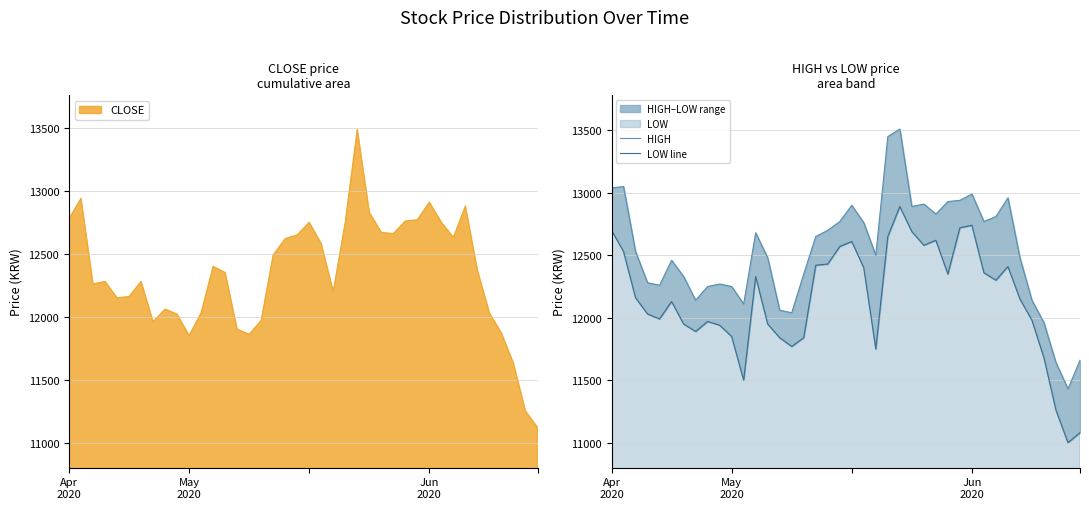

True or false: LOW line and HIGH cross at least once.

False